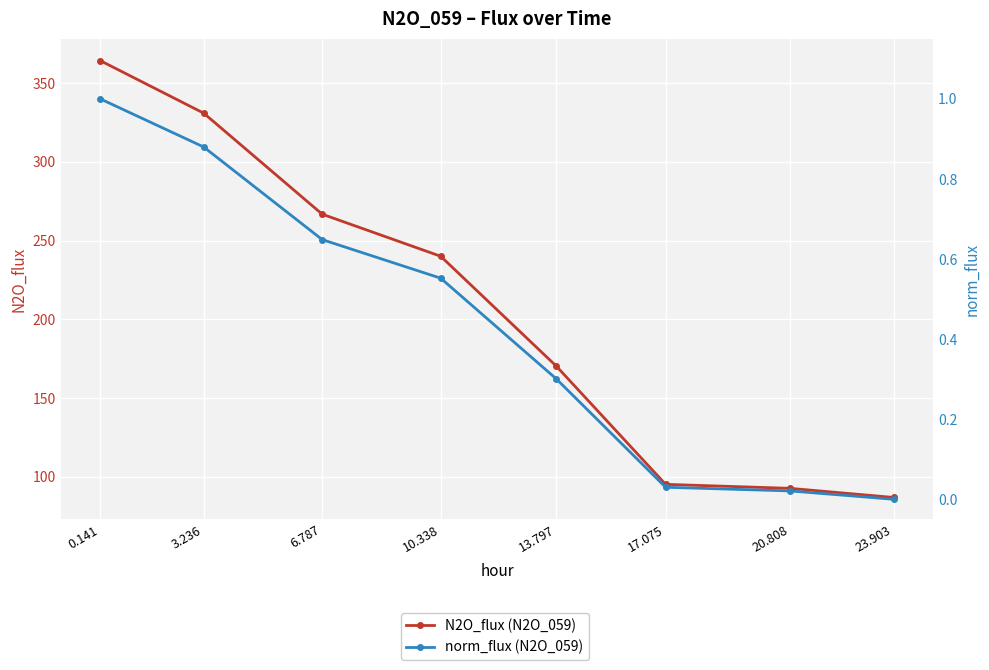

At how many categories does at least one series exceed 308?

2